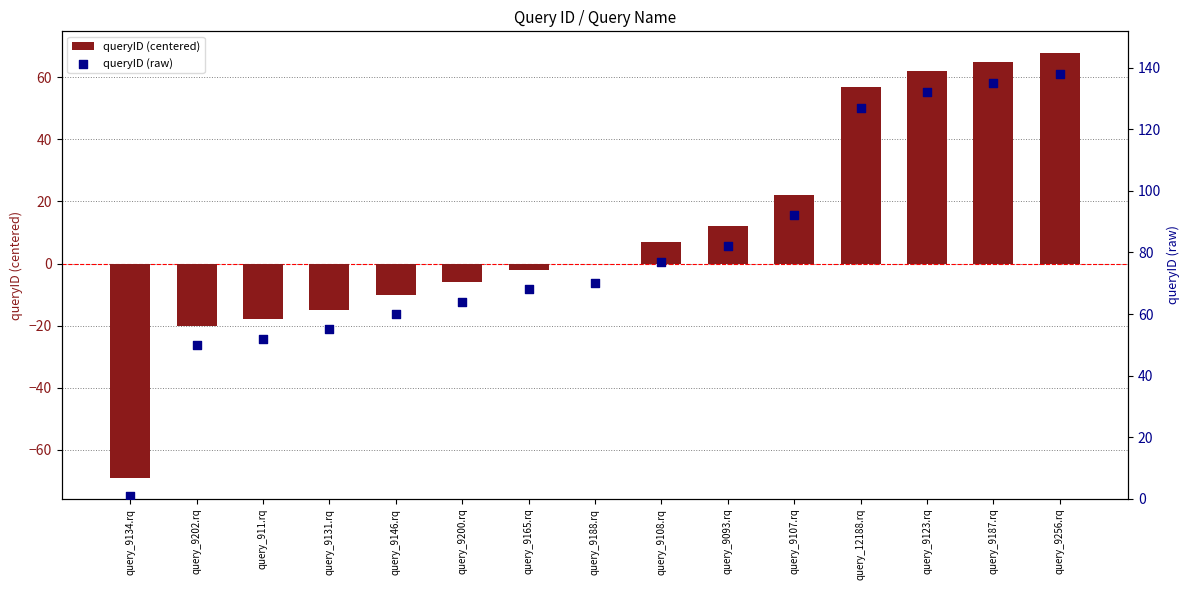

Which series contains the highest Y value?

queryID (raw)